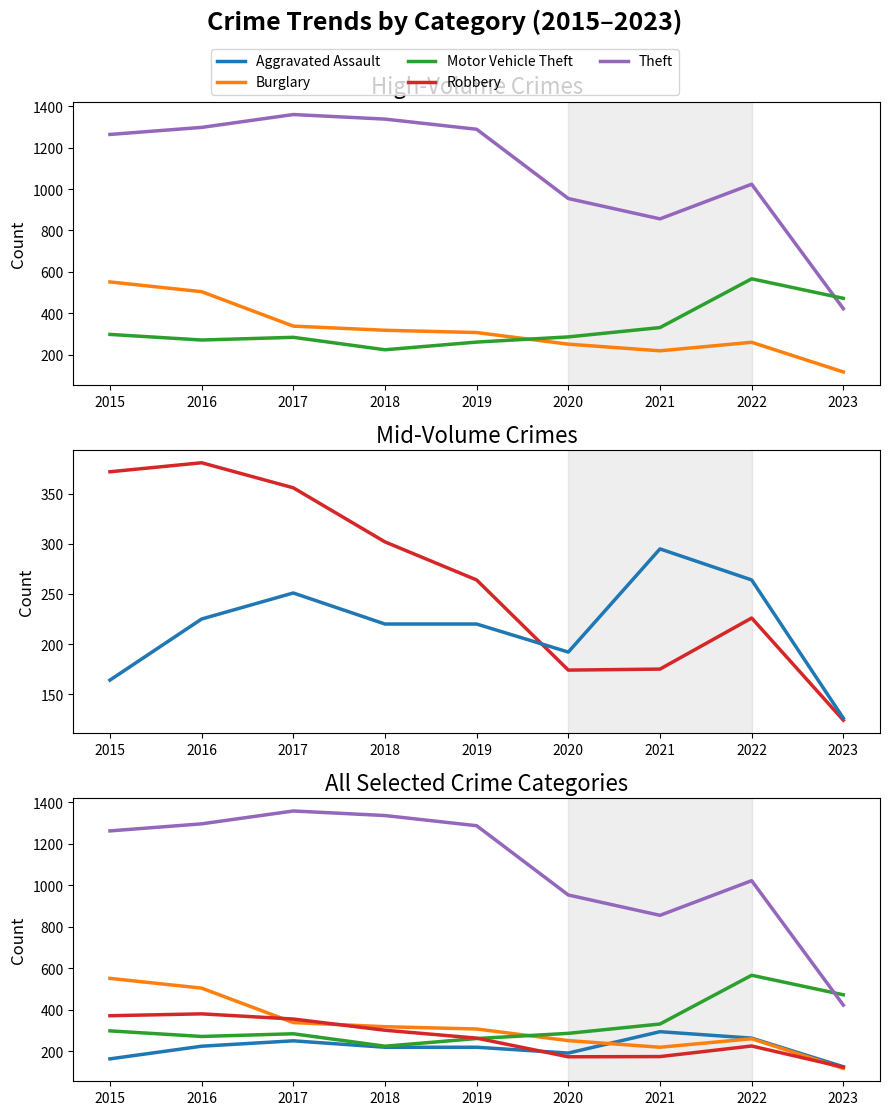

What is the value of the Motor Vehicle Theft point at the 5th from the left?

262